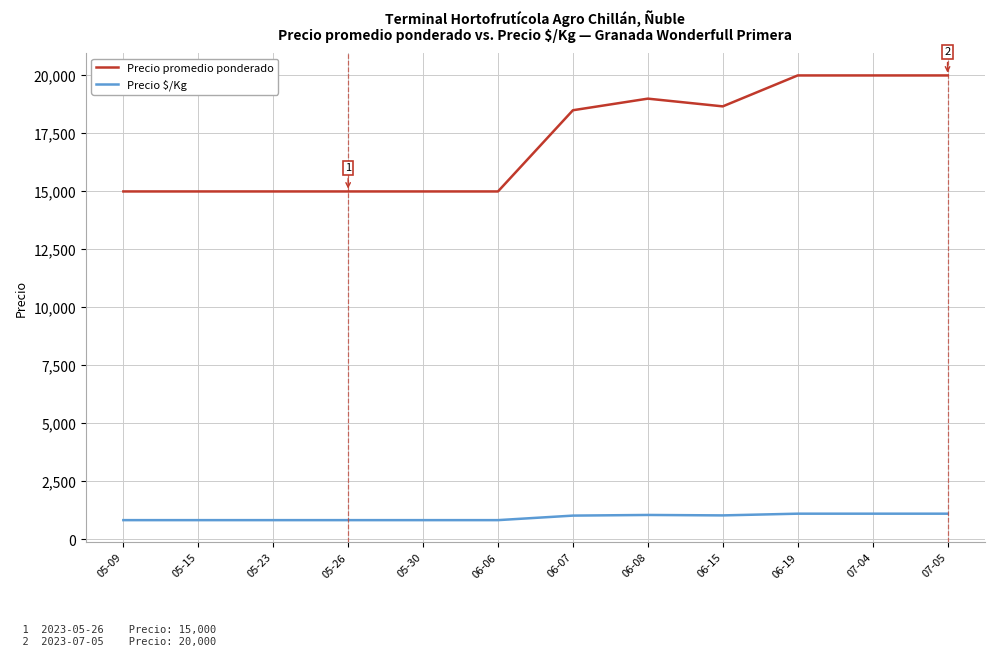

The value of Precio promedio ponderado at 05-30 is 9716. True or false?

False